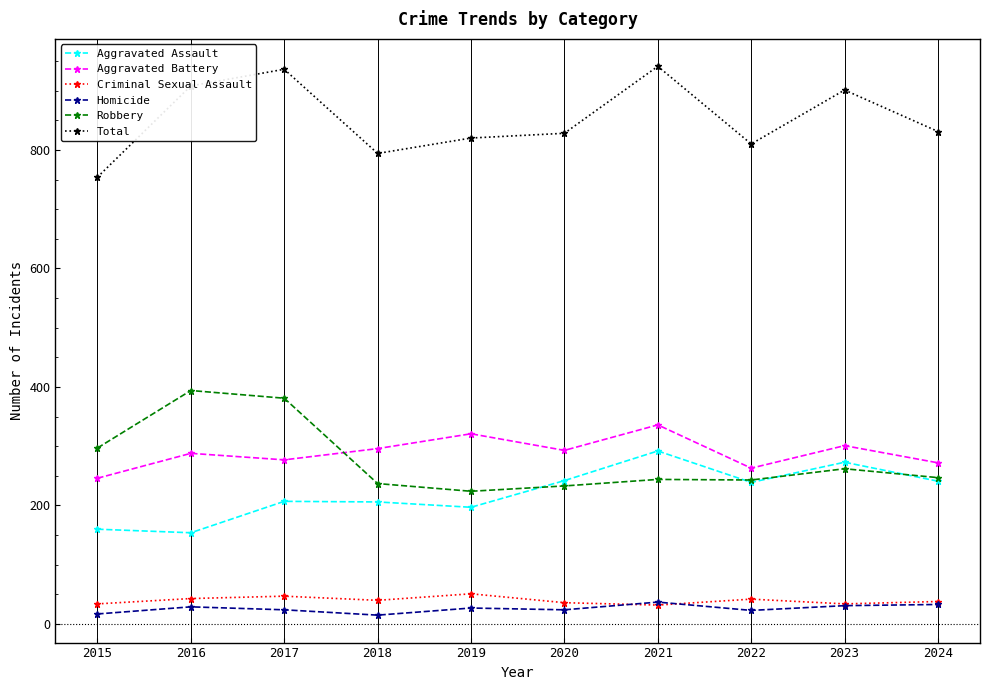

Which series has the largest total across all categories?

Total